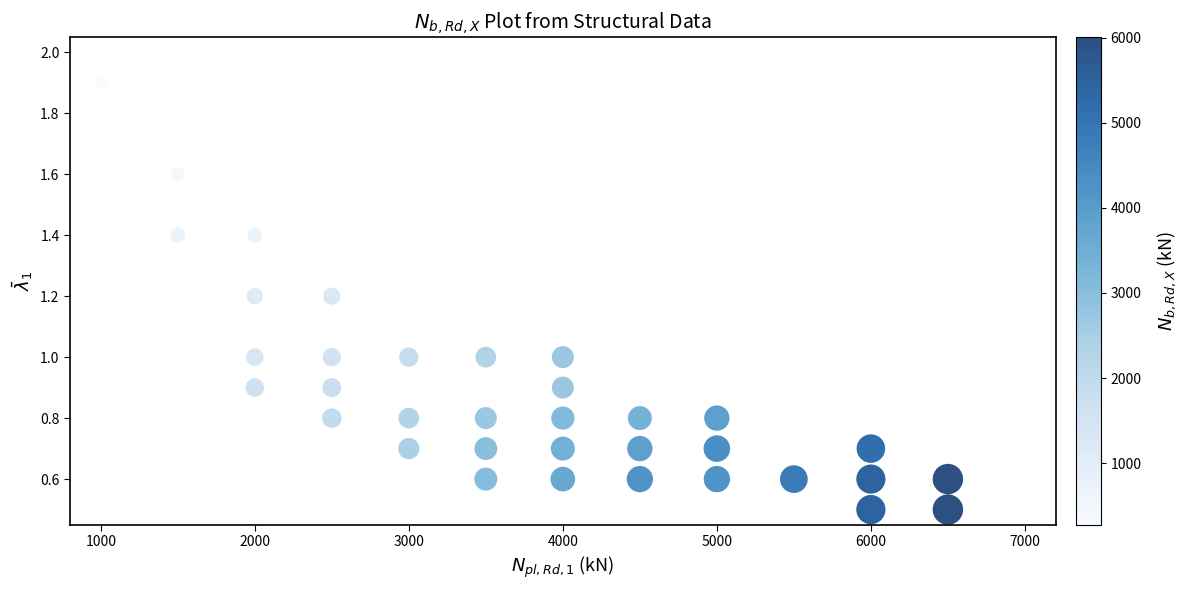

What is the range of Y values (max minus min)?

1.4